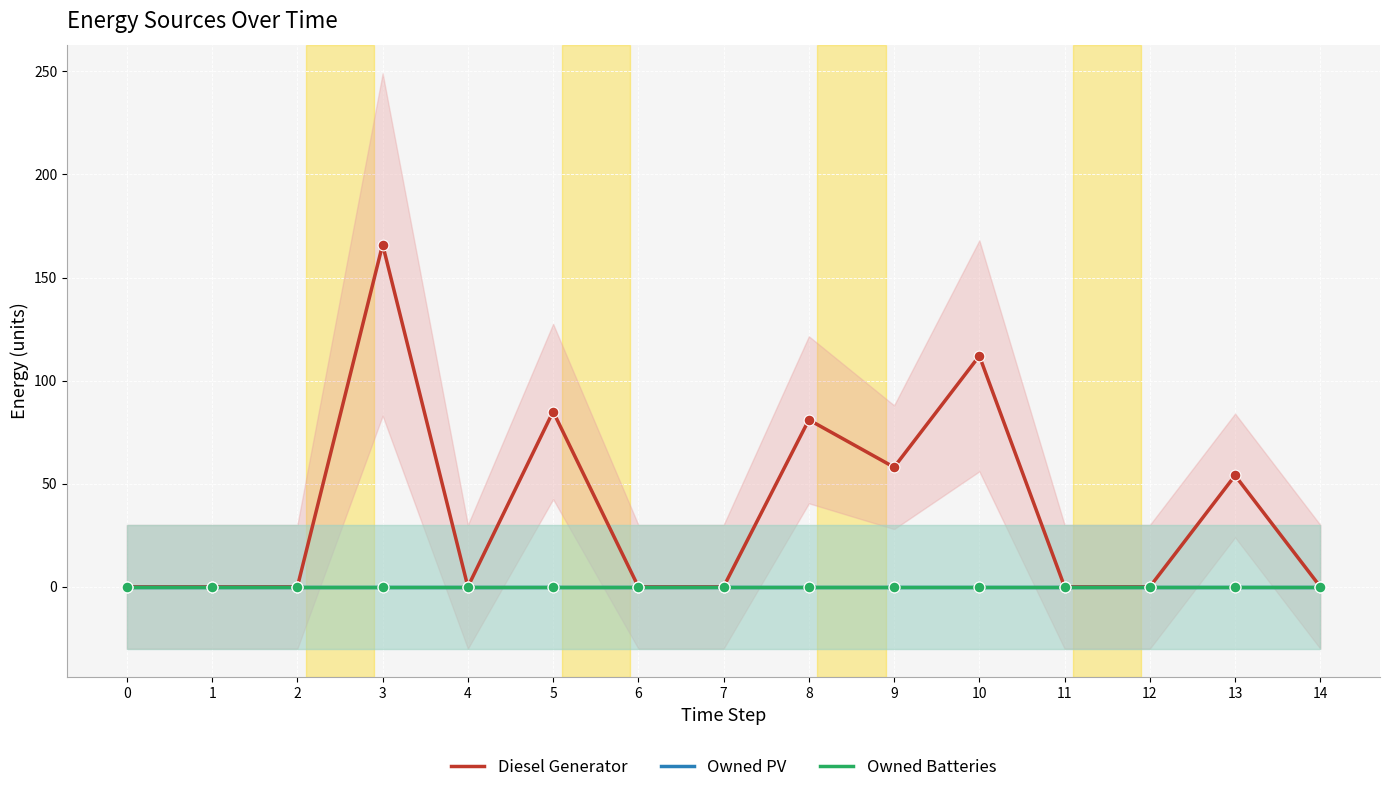

Is the value of Owned Batteries at 13 greater than the value of Diesel Generator at 6?

No